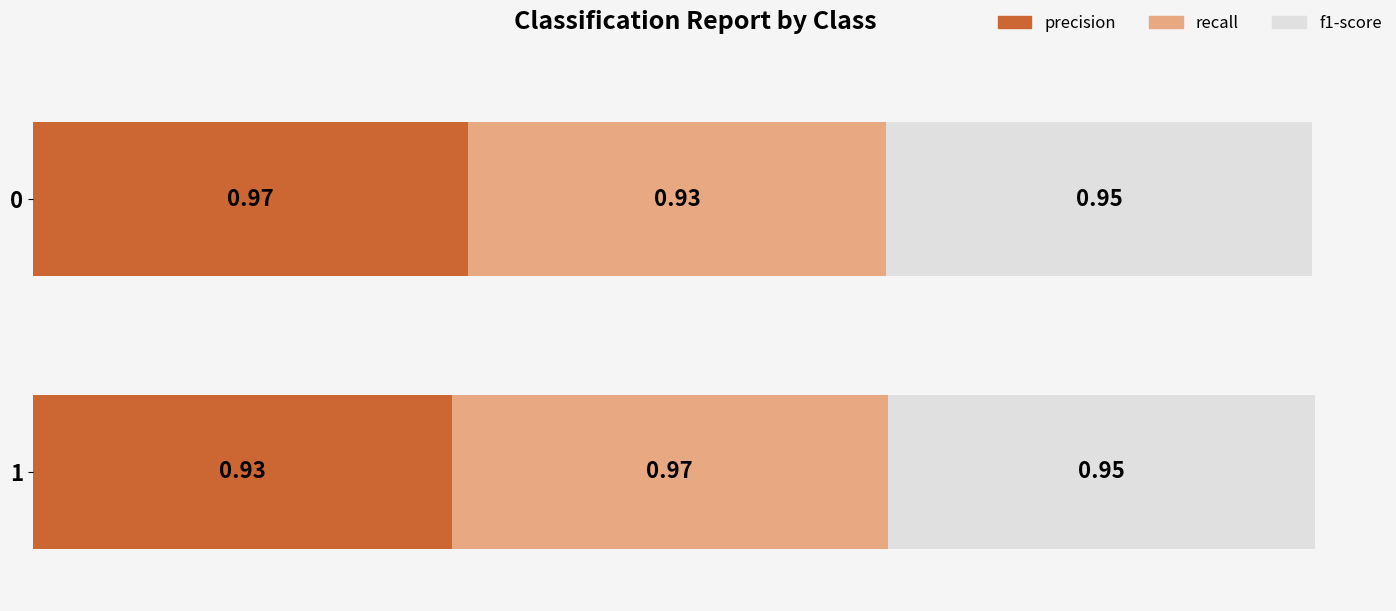

How many precision values are between 0 and 1?

2